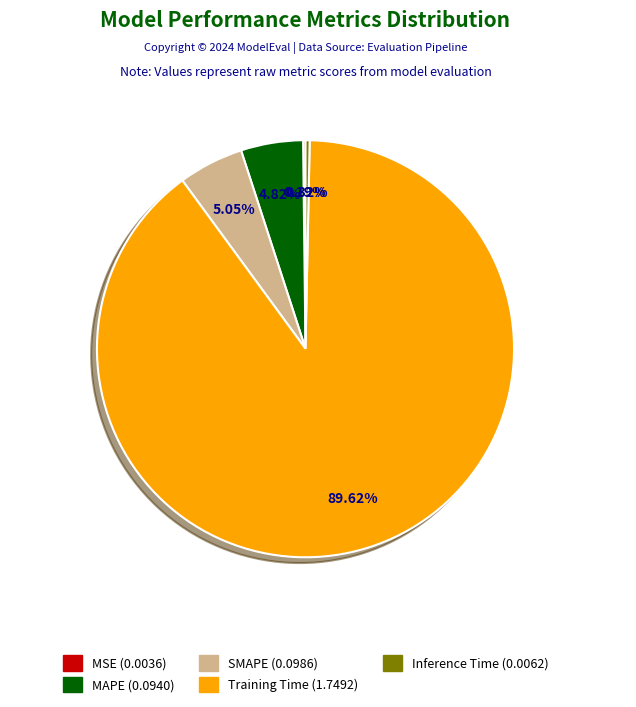

Is the sum of MAPE and SMAPE greater than half?

No